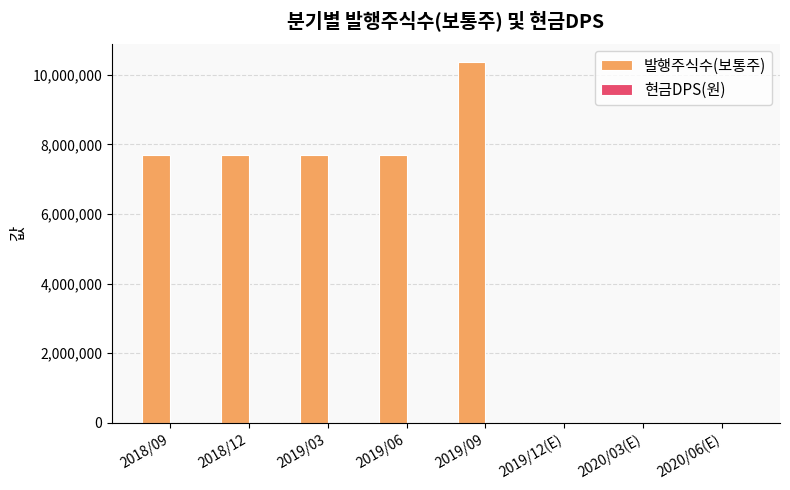

Count the number of categories in the chart.

8